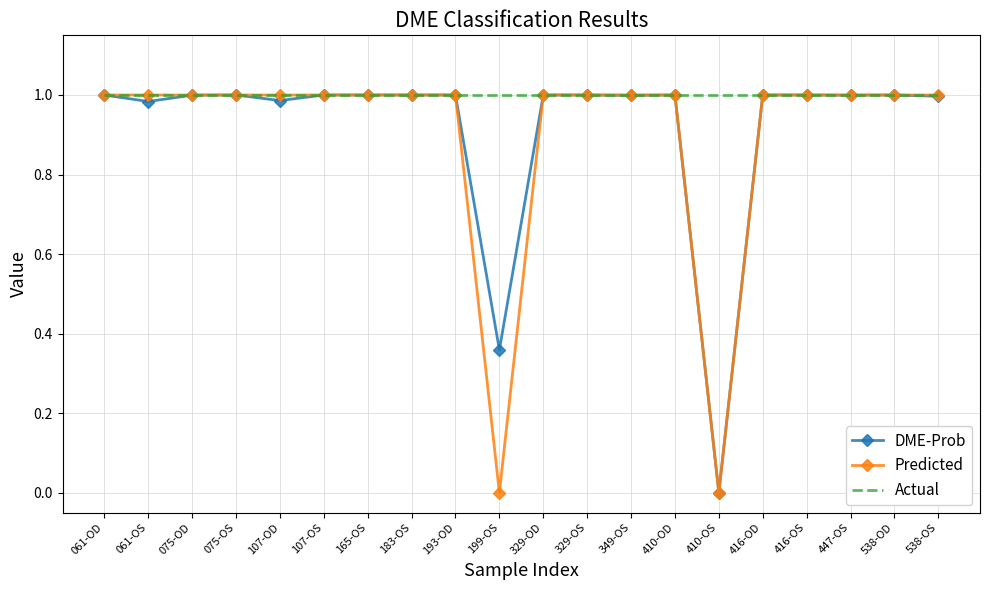

Which series has the largest total across all categories?

Actual